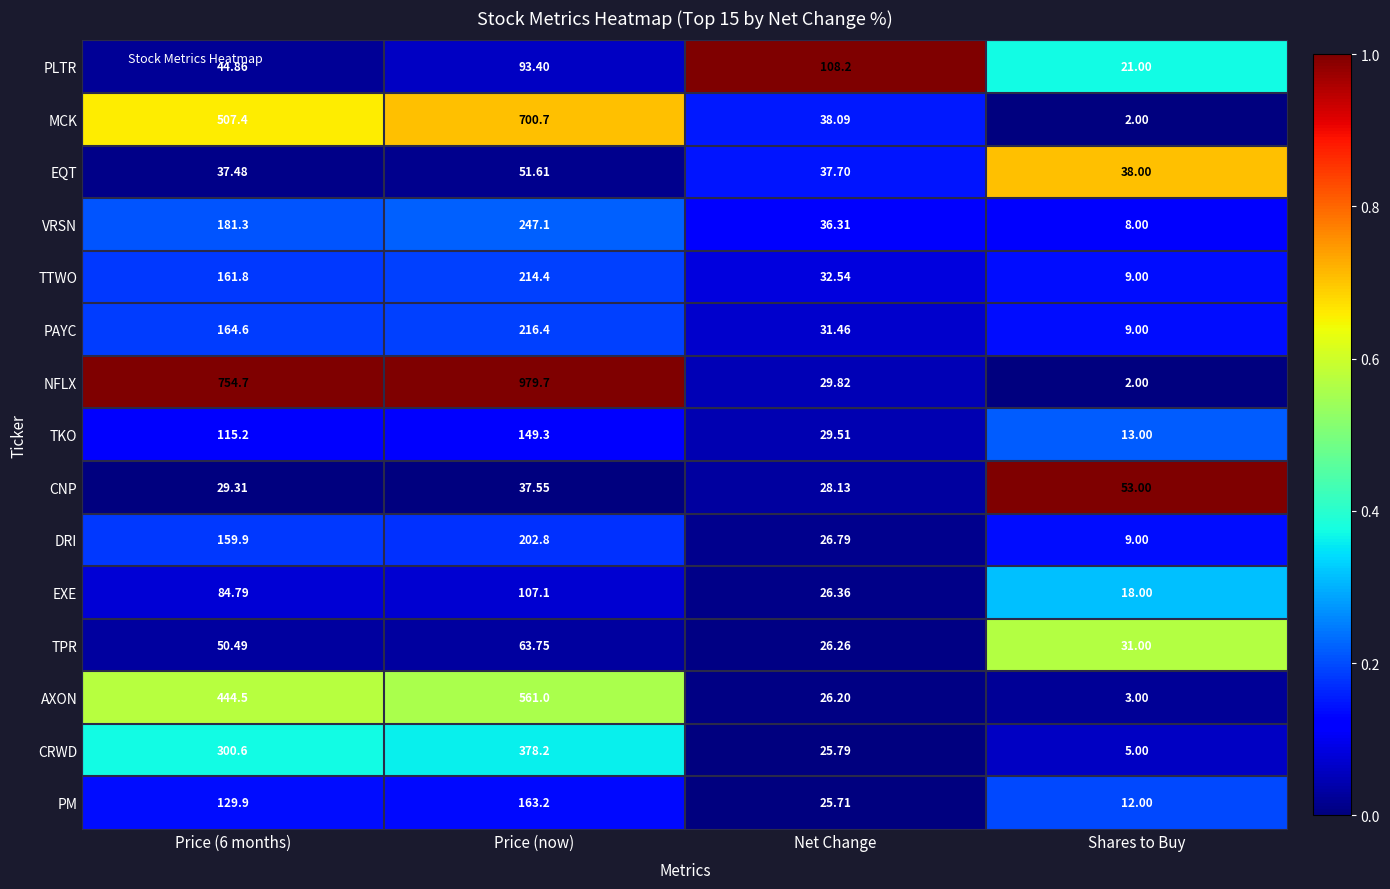

Which category has the lowest value across all series?

Shares to Buy